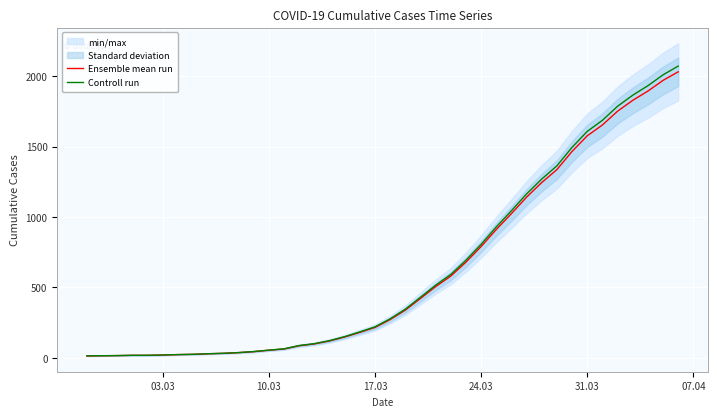

The value of Ensemble mean run at 31.03 is 2109.4. True or false?

False